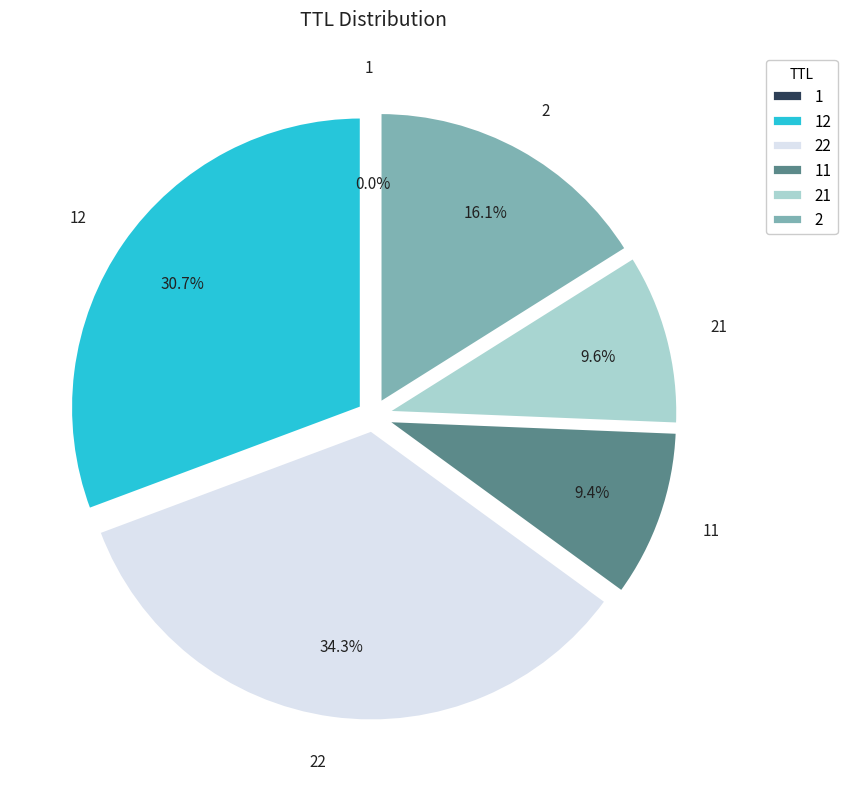

What portion of the pie excludes 22?

65.7%